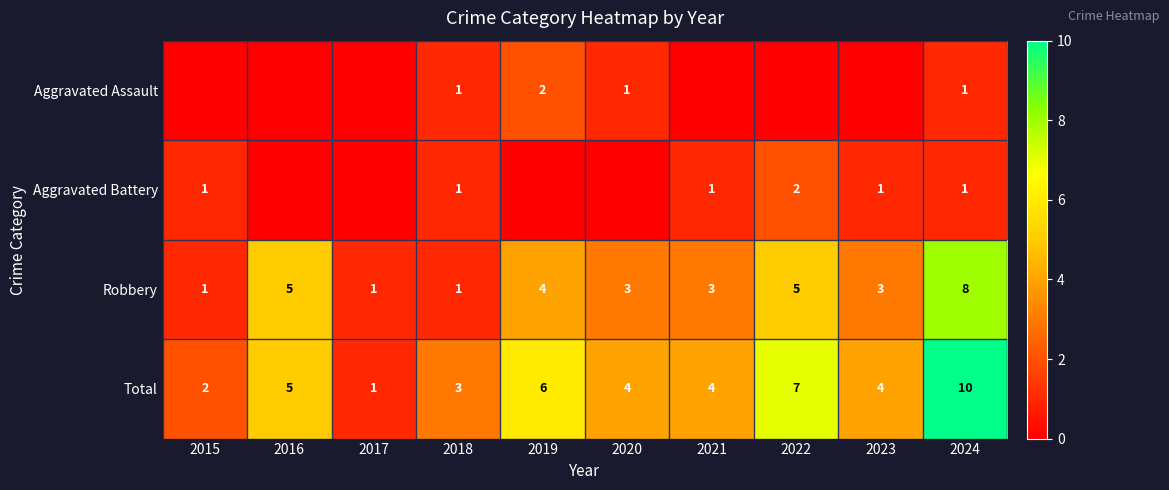

What is the difference between the Robbery values at 2024 and 2017?

7